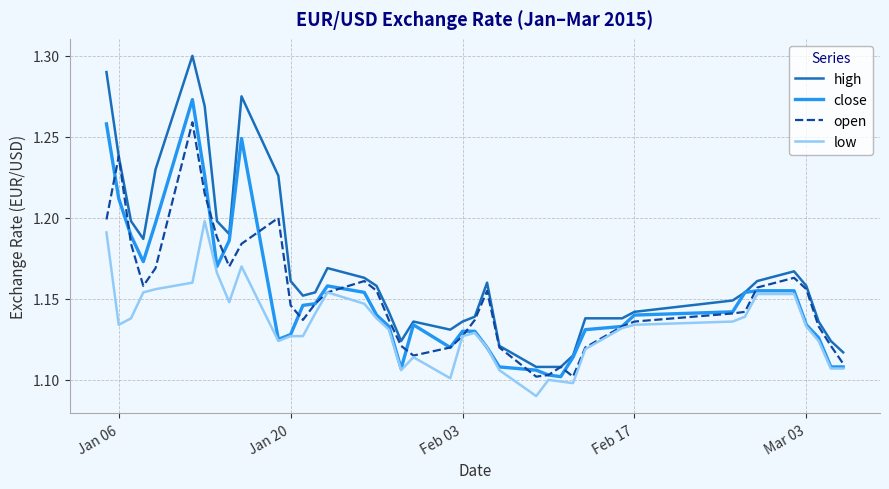

Which series has the largest range (max minus min)?

high